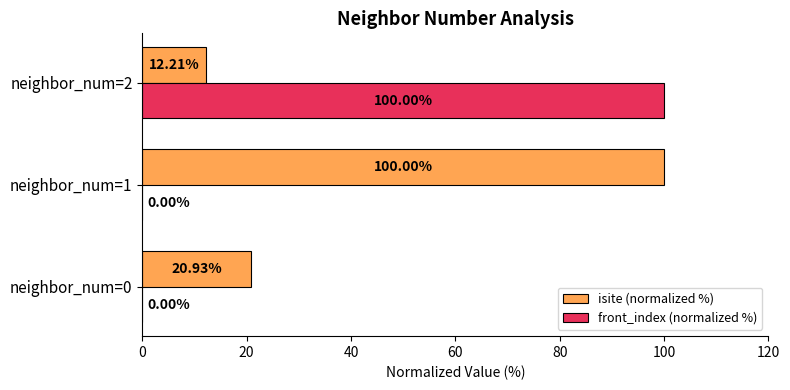

At which category is the sum across all series the highest?

neighbor_num=2